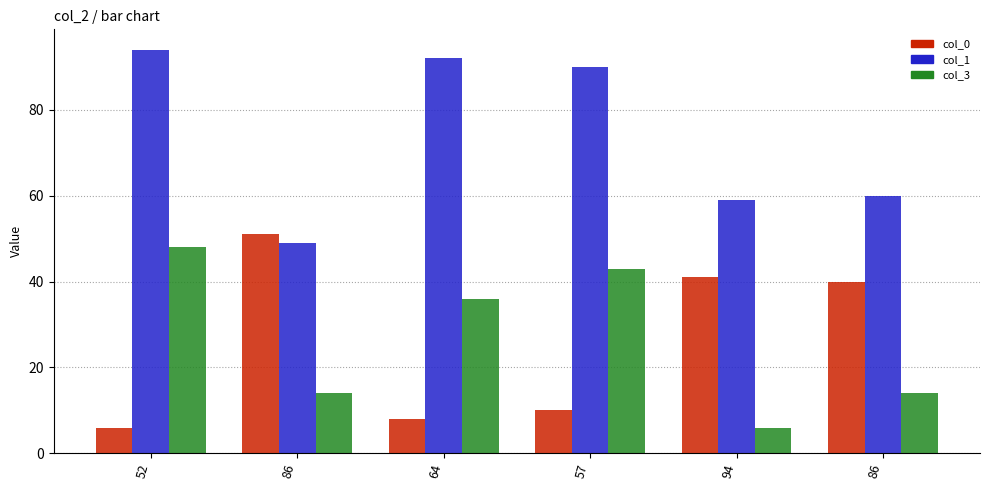

Which series has the widest spread of values?

col_0